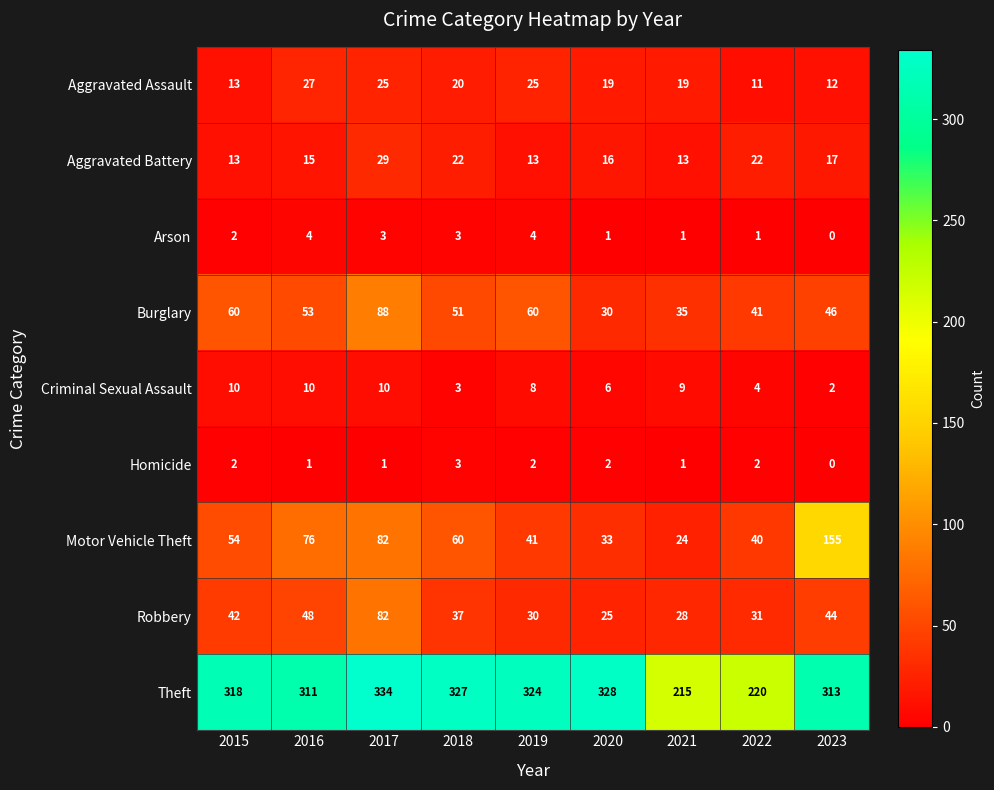

What is the spread (max minus min) of values at 2022?

219